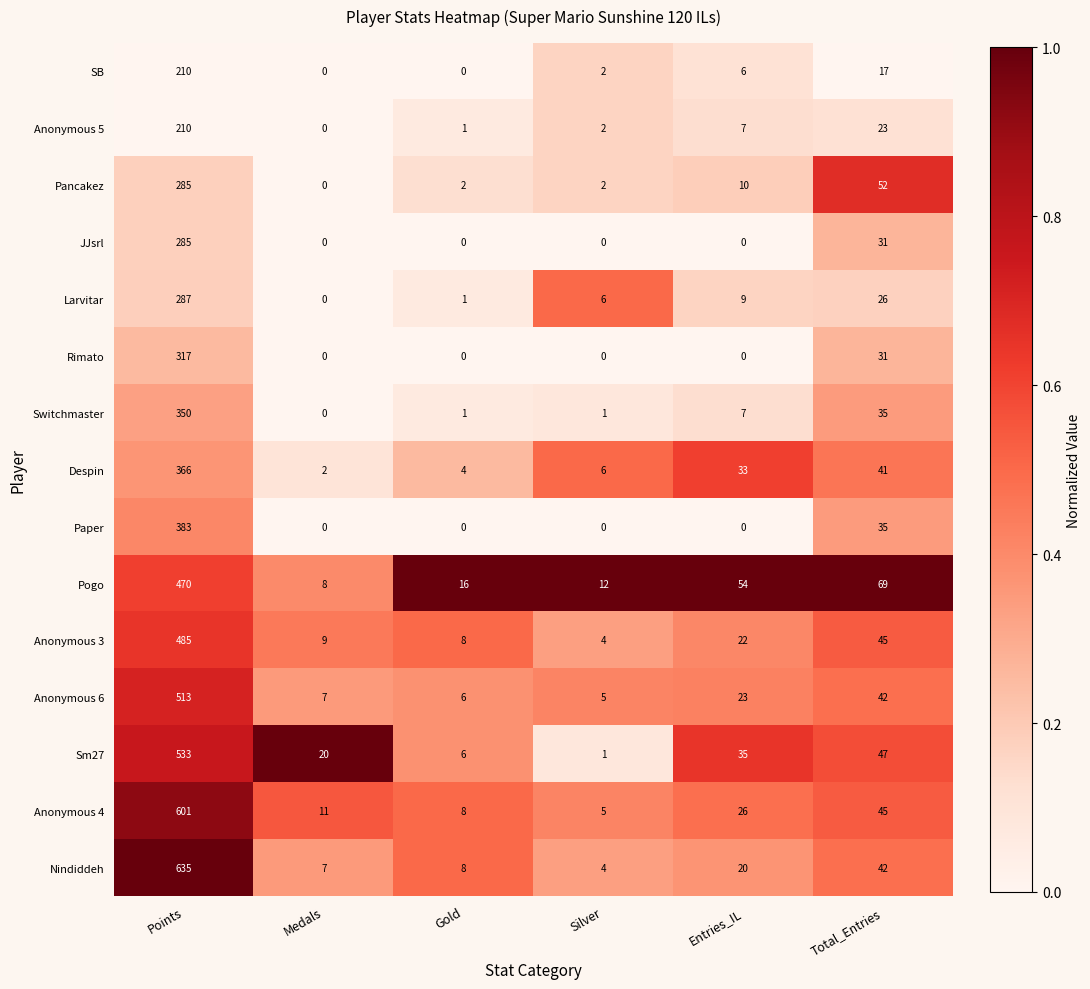

Which series has the largest range (max minus min)?

Nindiddeh